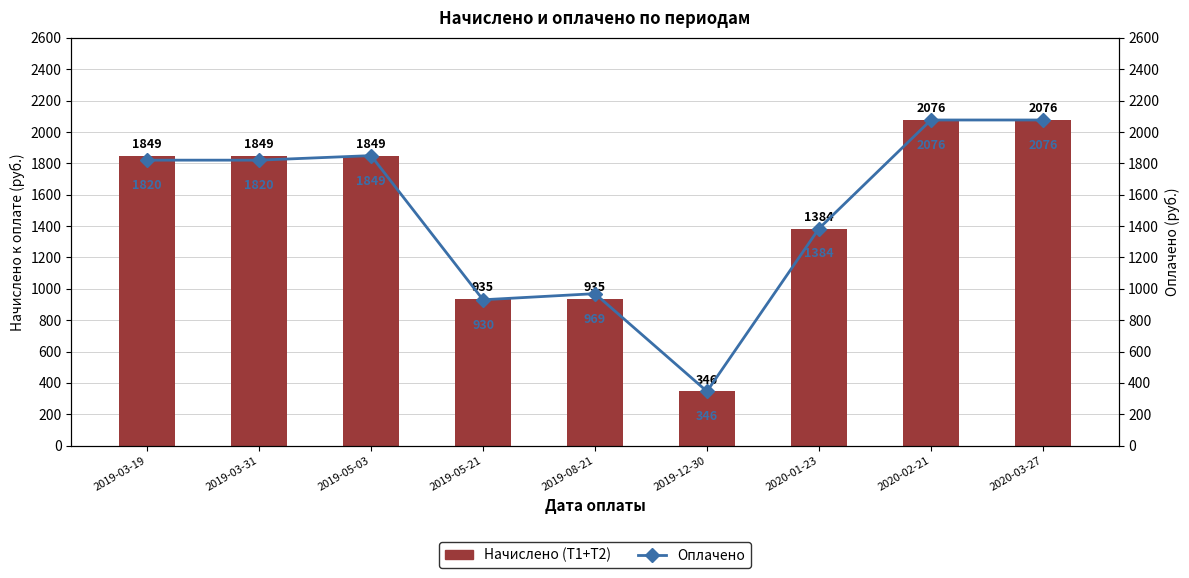

What is the label of the 1st bar from the right?

2020-03-27